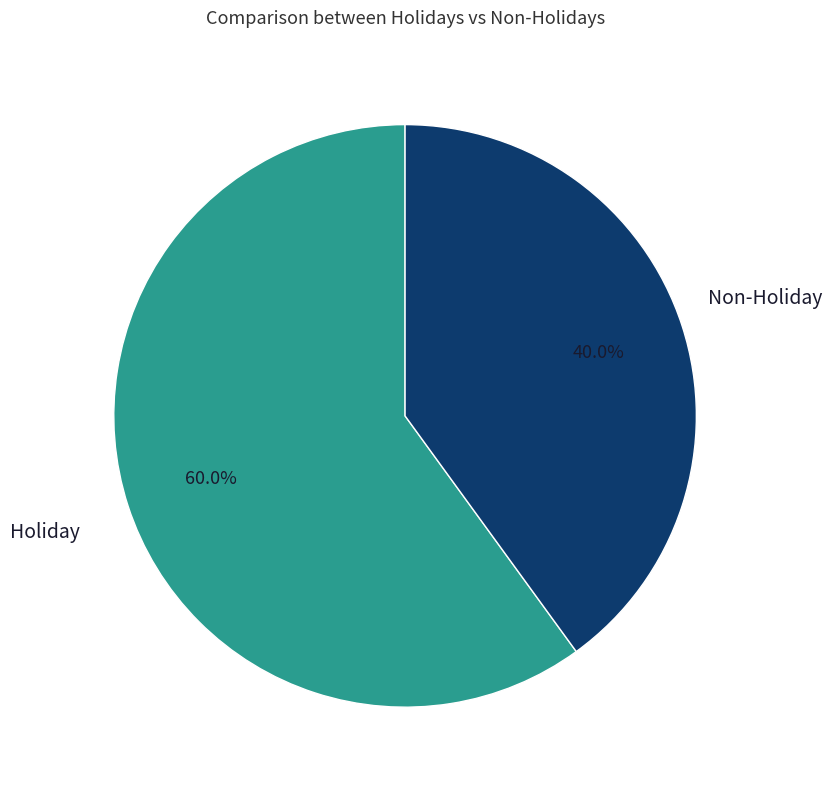

Count the number of slices in the pie.

2